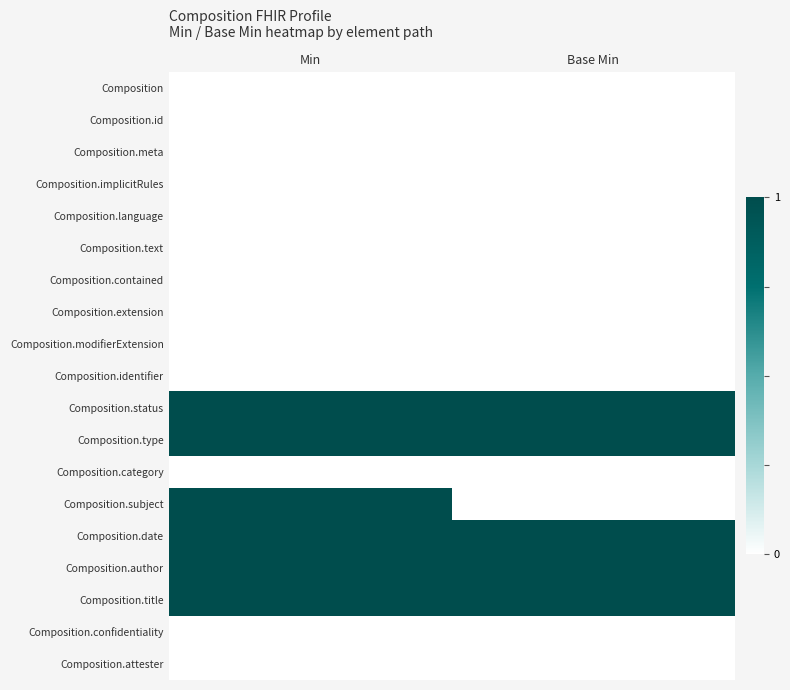

At which category is the sum across all series the highest?

Min